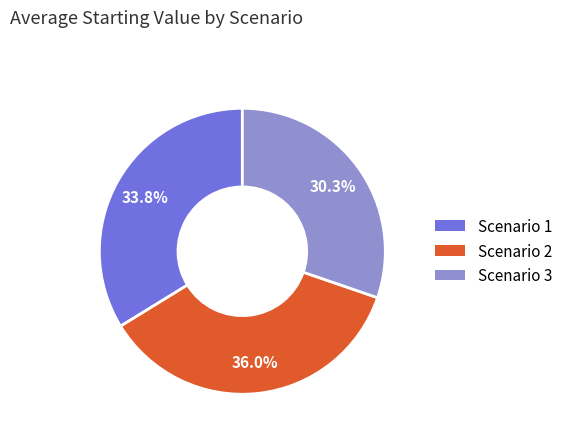

How many slices are in this pie chart?

3